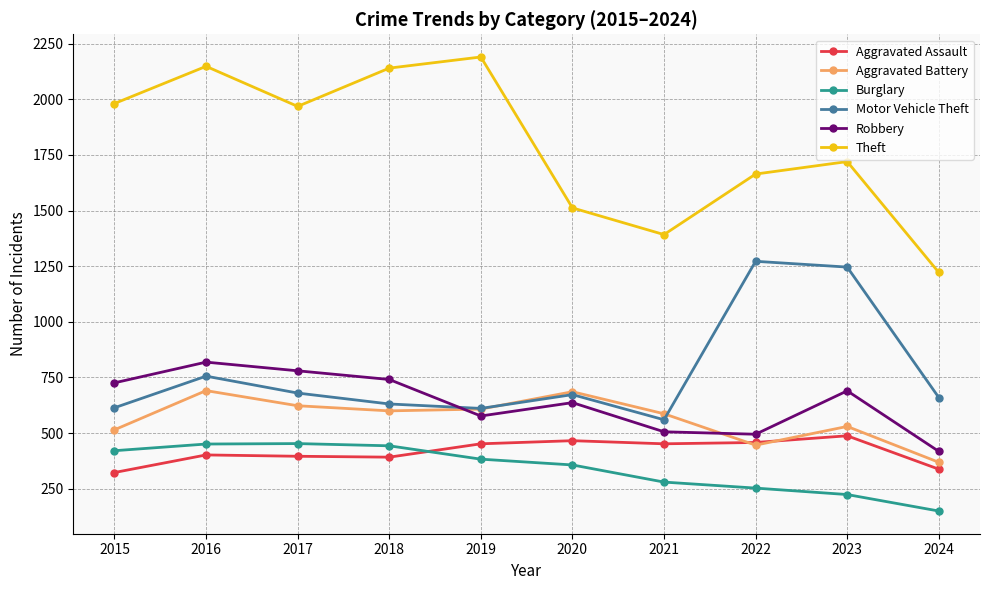

Which series ends up on top after the final intersection of Motor Vehicle Theft and Aggravated Battery?

Motor Vehicle Theft